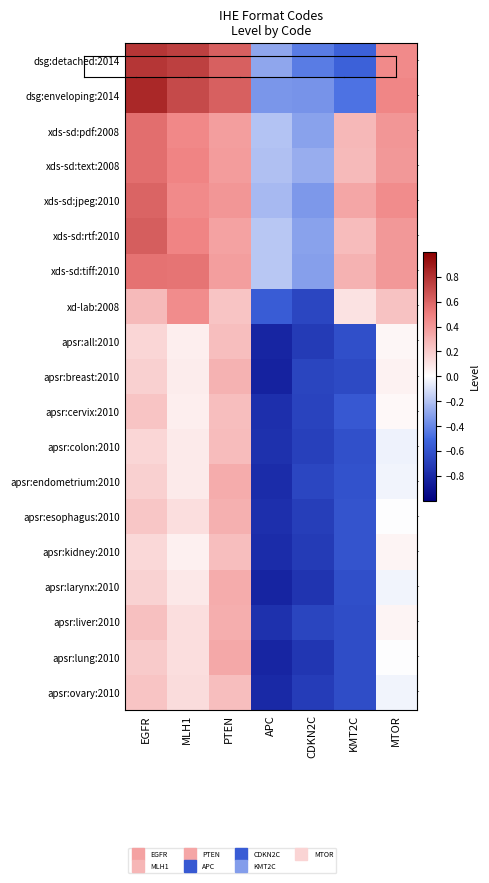

Rank the series at MLH1 from lowest to highest value.

apsr:kidney:2010, apsr:all:2010, apsr:cervix:2010, apsr:breast:2010, apsr:endometrium:2010, apsr:colon:2010, apsr:larynx:2010, apsr:esophagus:2010, apsr:lung:2010, apsr:liver:2010, apsr:ovary:2010, xd-lab:2008, xds-sd:jpeg:2010, xds-sd:pdf:2008, xds-sd:text:2008, xds-sd:rtf:2010, xds-sd:tiff:2010, dsg:enveloping:2014, dsg:detached:2014